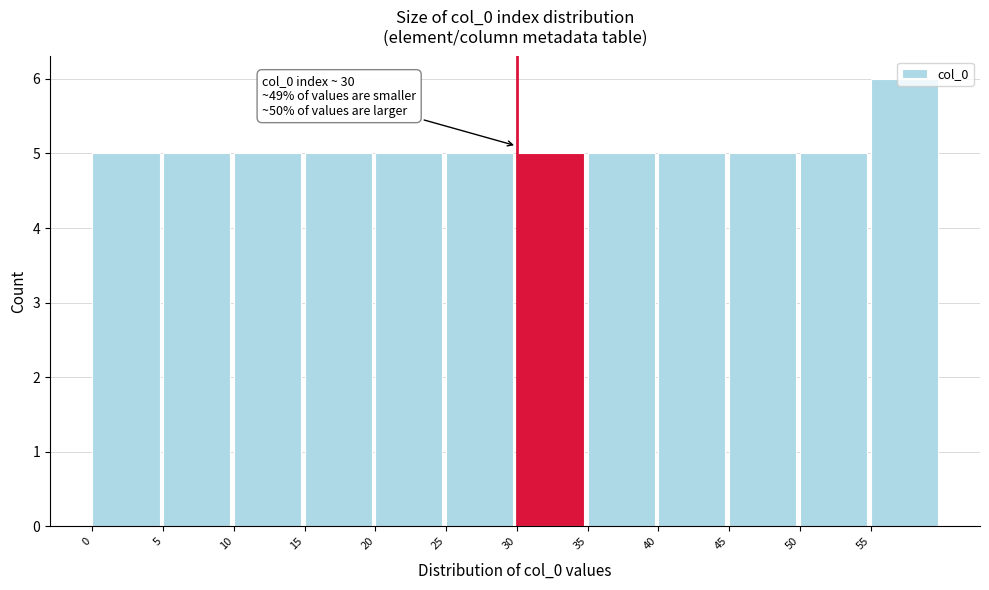

Which range on the x-axis has the tallest bar?

55 to 60